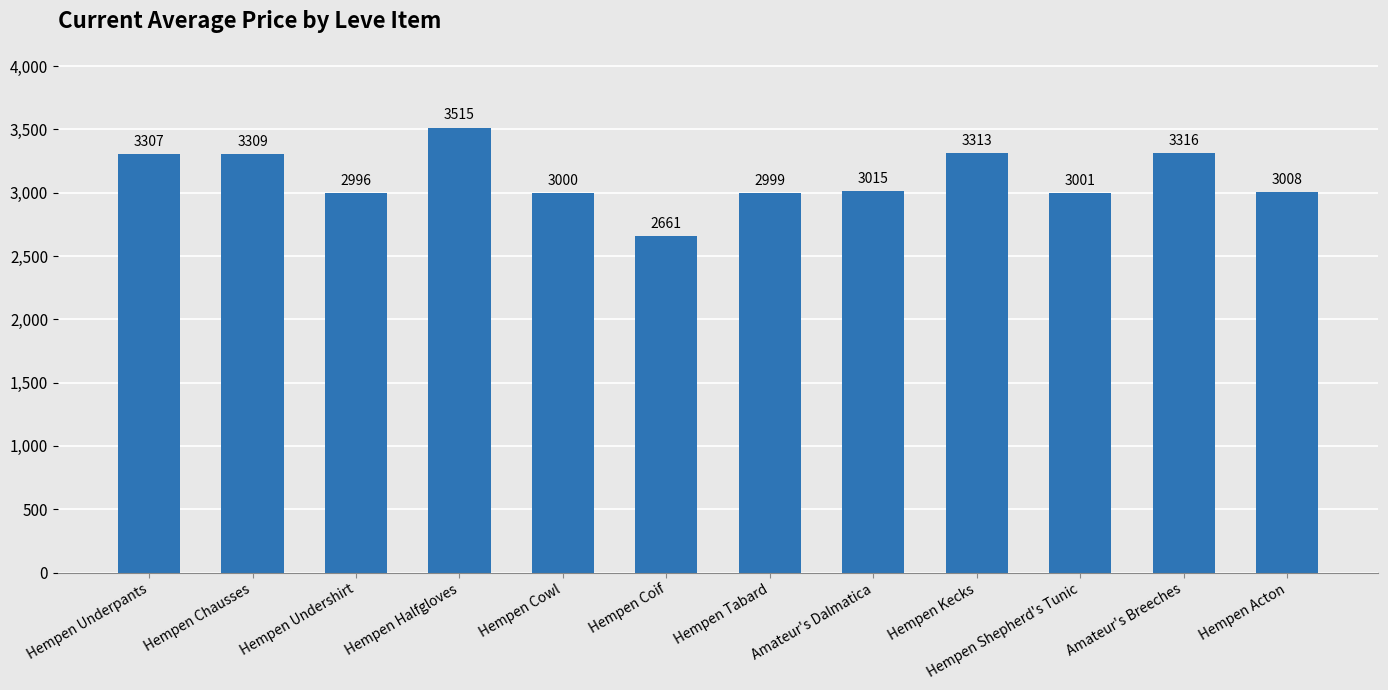

How many values are below 3015?

6